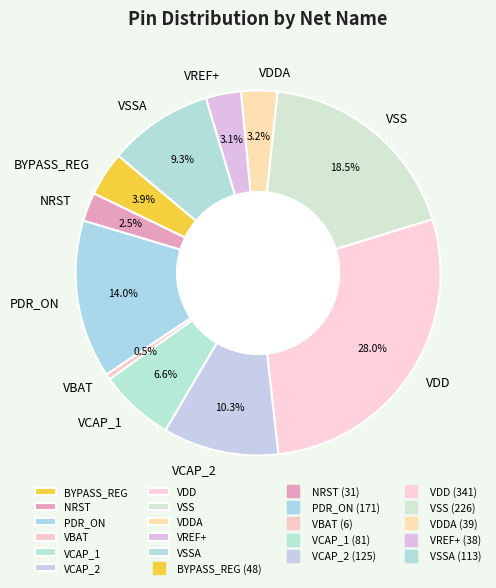

The VSS slice represents 27% of the pie. True or false?

False